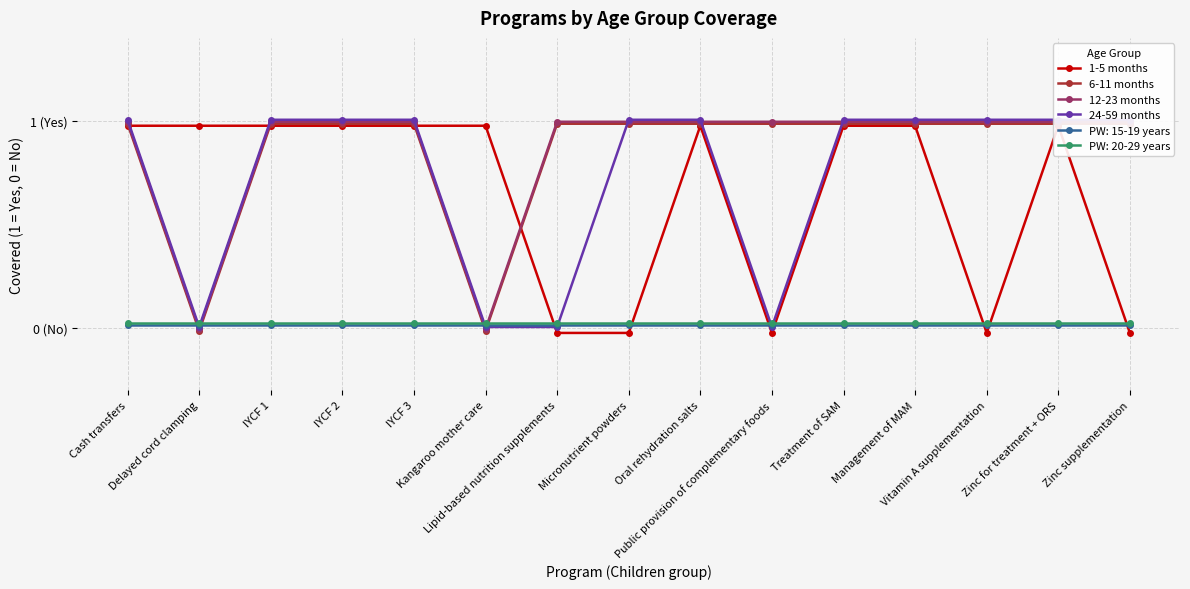

How many values in 1-5 months are below zero?

5